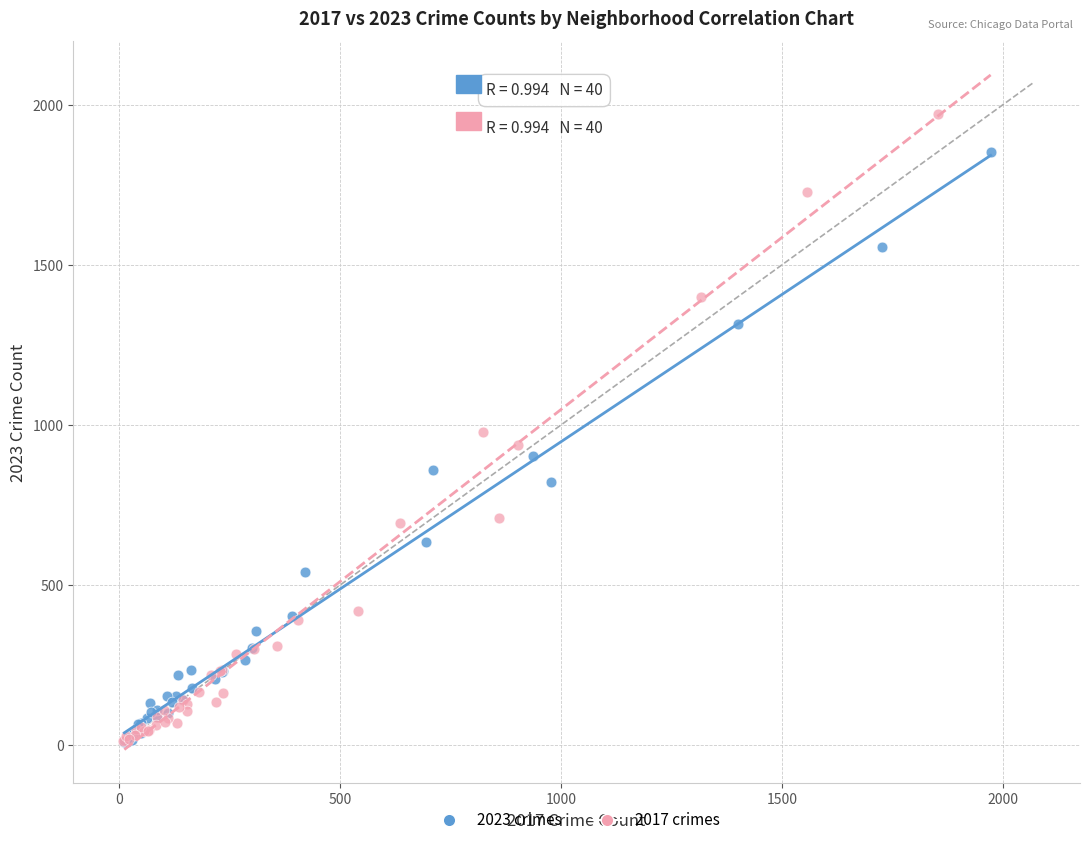

Which series reaches the maximum Y coordinate?

2017 crimes